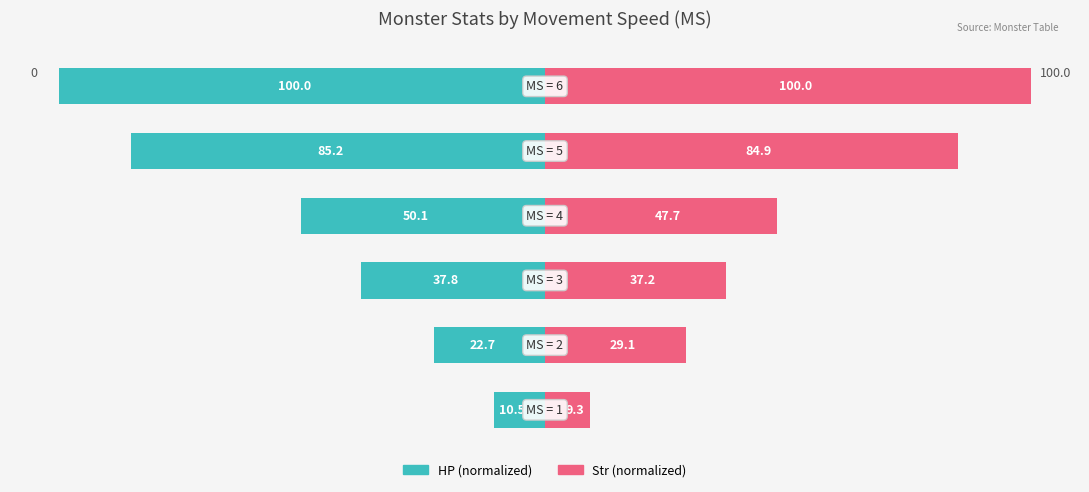

Where is HP (normalized) nearest to the value -55?

−50